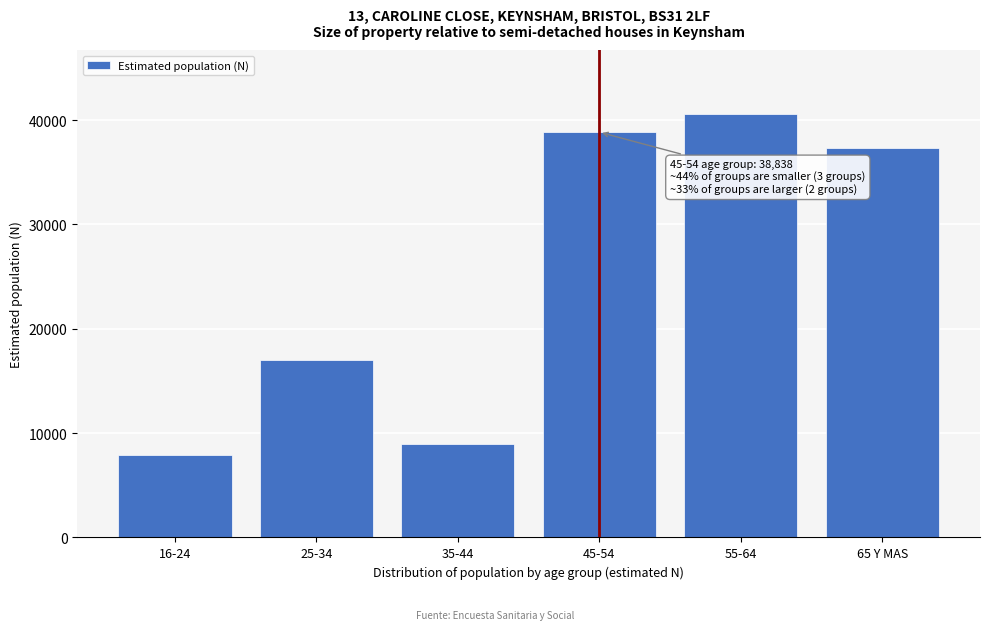

Reading left to right, transcribe all the data shown in this chart.

7903	16980	8959	38838	40614	37278